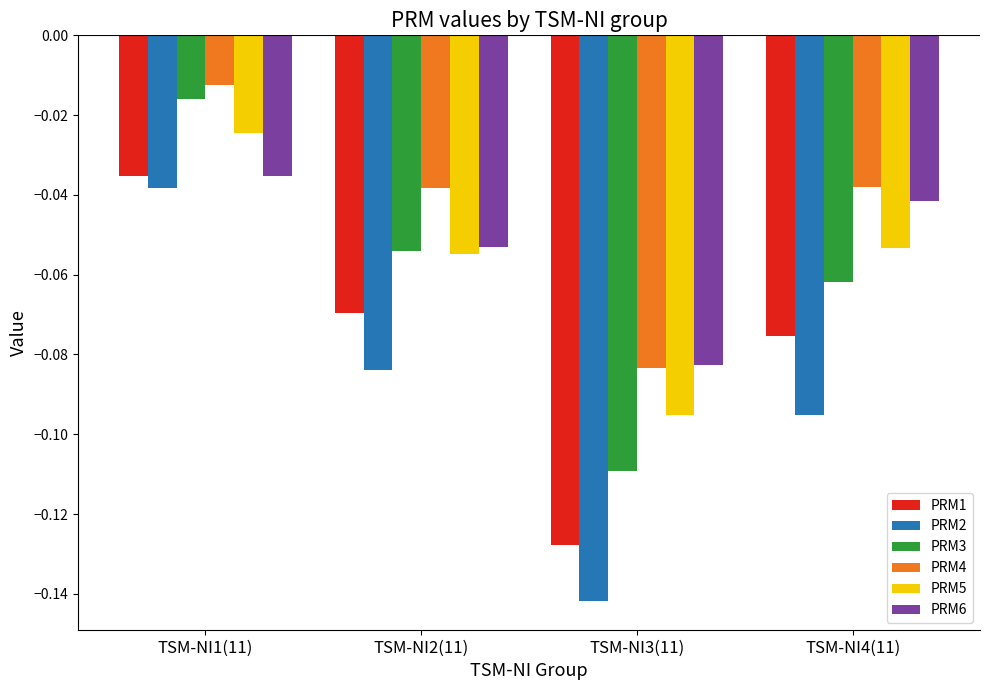

Is the value of PRM4 at TSM-NI2(11) greater than the value of PRM5 at TSM-NI4(11)?

Yes